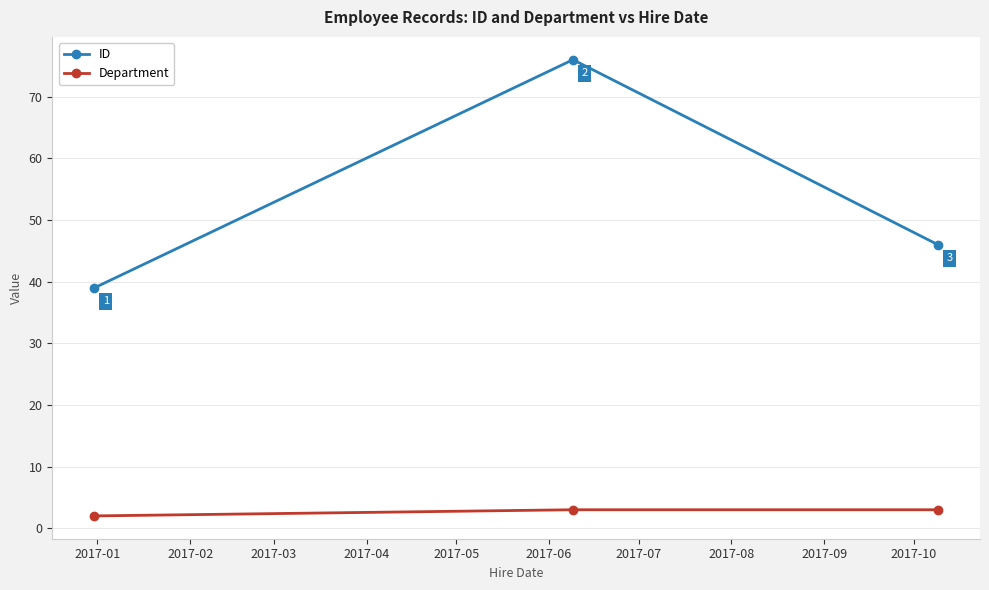

Rank the series by their maximum value, from lowest to highest.

Department, ID